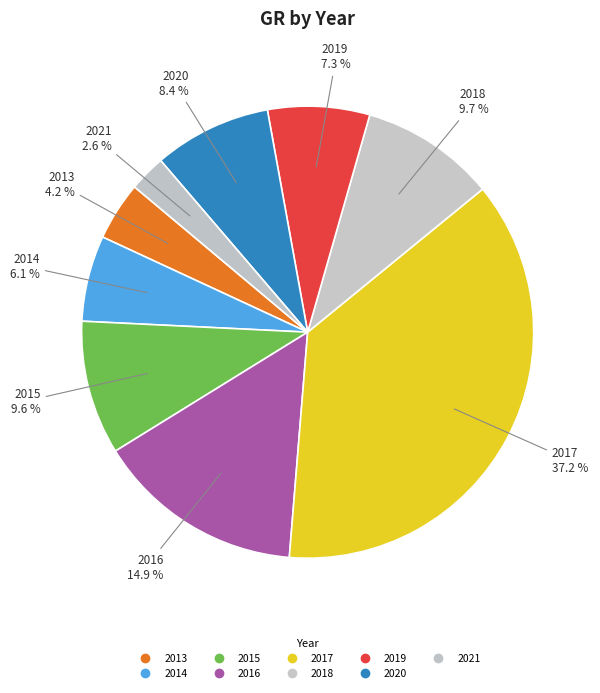

How many segments does this pie chart have?

9